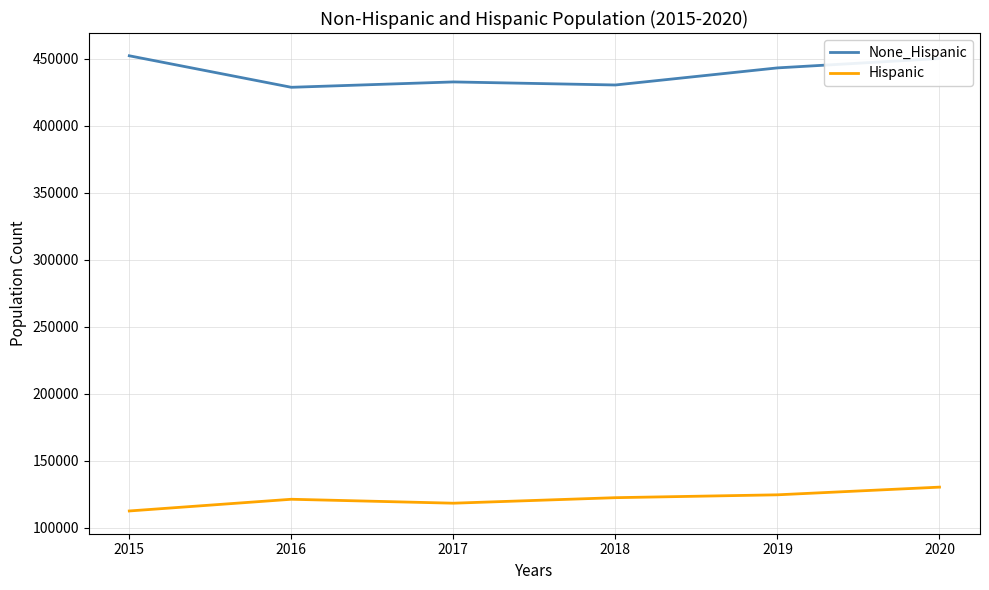

At which label does Hispanic reach its peak?

2020